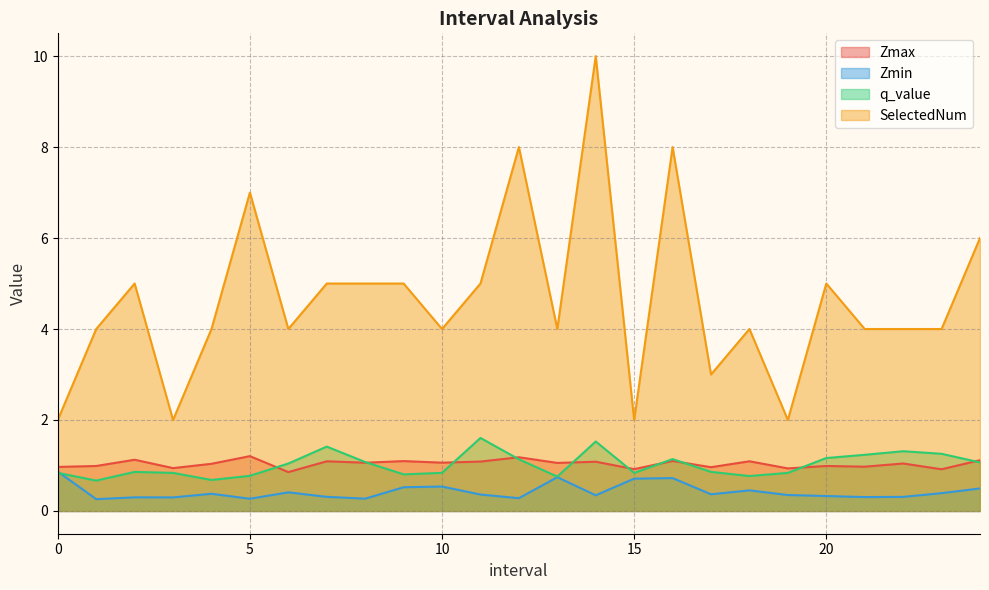

Reading left to right, transcribe all the data shown in this chart.

Zmax: 0.0=1.0	1.0=1.0	2.0=1.1	3.0=0.9	4.0=1.0	5.0=1.2	6.0=0.9	7.0=1.1	8.0=1.1	9.0=1.1	10.0=1.1	11.0=1.1	12.0=1.2	13.0=1.1	14.0=1.1	15.0=0.9	16.0=1.1	17.0=1.0	18.0=1.1	19.0=0.9	20.0=1.0	21.0=1.0	22.0=1.0	23.0=0.9	24.0=1.1
Zmin: 0.0=0.9	1.0=0.3	2.0=0.3	3.0=0.3	4.0=0.4	5.0=0.3	6.0=0.4	7.0=0.3	8.0=0.3	9.0=0.5	10.0=0.5	11.0=0.4	12.0=0.3	13.0=0.7	14.0=0.3	15.0=0.7	16.0=0.7	17.0=0.4	18.0=0.5	19.0=0.4	20.0=0.3	21.0=0.3	22.0=0.3	23.0=0.4	24.0=0.5
q_value: 0.0=0.8	1.0=0.7	2.0=0.9	3.0=0.8	4.0=0.7	5.0=0.8	6.0=1.0	7.0=1.4	8.0=1.1	9.0=0.8	10.0=0.8	11.0=1.6	12.0=1.1	13.0=0.8	14.0=1.5	15.0=0.8	16.0=1.1	17.0=0.9	18.0=0.8	19.0=0.8	20.0=1.2	21.0=1.2	22.0=1.3	23.0=1.3	24.0=1.1
SelectedNum: 0.0=2.0	1.0=4.0	2.0=5.0	3.0=2.0	4.0=4.0	5.0=7.0	6.0=4.0	7.0=5.0	8.0=5.0	9.0=5.0	10.0=4.0	11.0=5.0	12.0=8.0	13.0=4.0	14.0=10.0	15.0=2.0	16.0=8.0	17.0=3.0	18.0=4.0	19.0=2.0	20.0=5.0	21.0=4.0	22.0=4.0	23.0=4.0	24.0=6.0